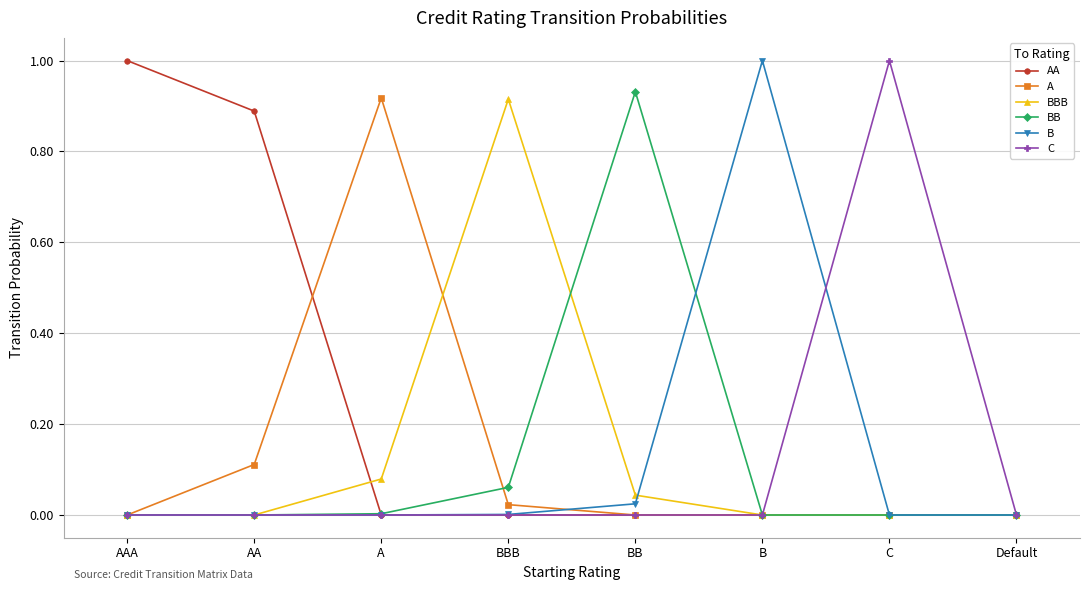

What is the label of the 7th point from the left?

C